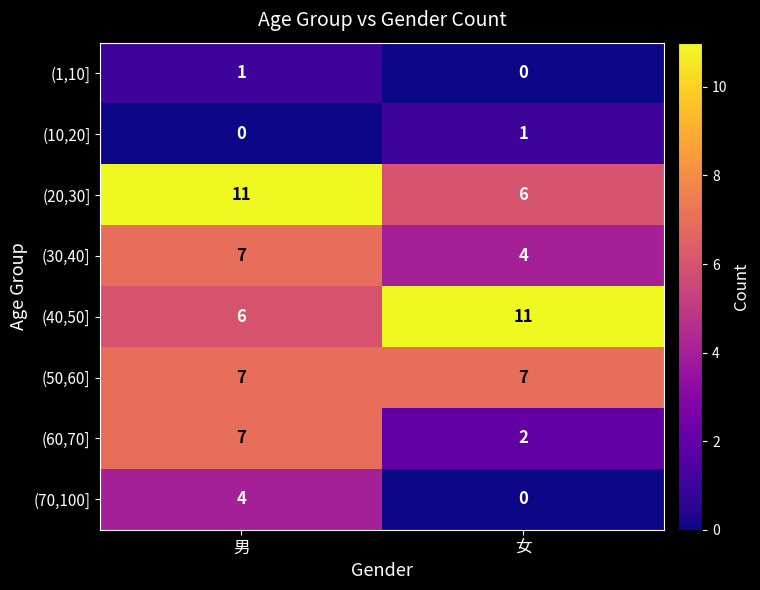

What is the minimum value for (20,30]?

6